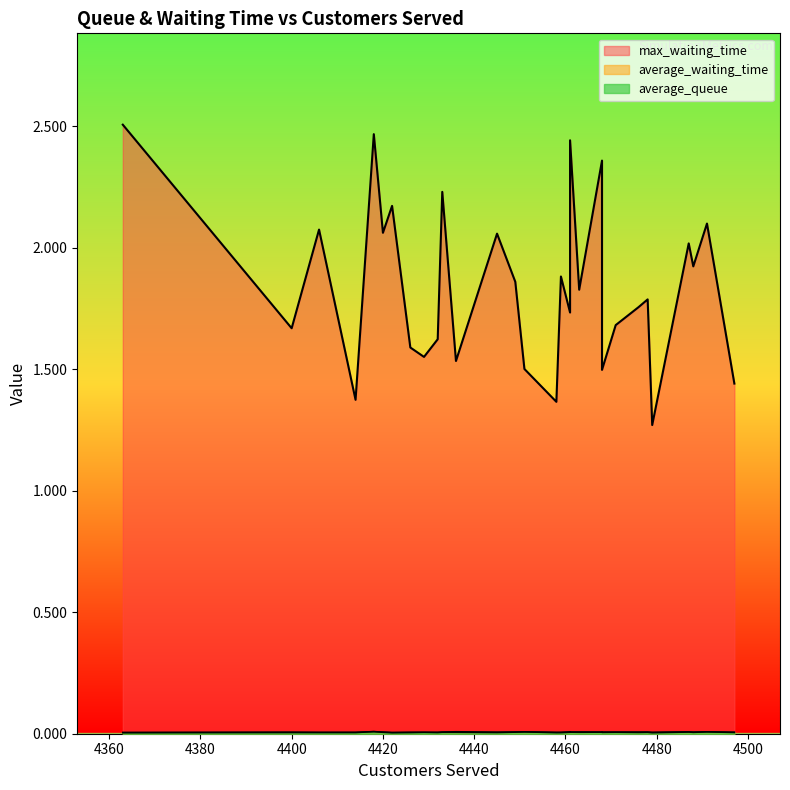

Is it true that average_waiting_time equals 0.0 at 4459?

False